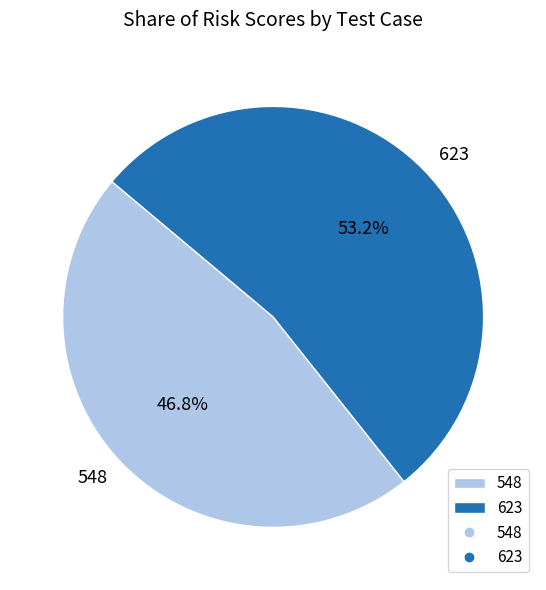

Do 548 and 623 together represent more than half of the pie?

Yes